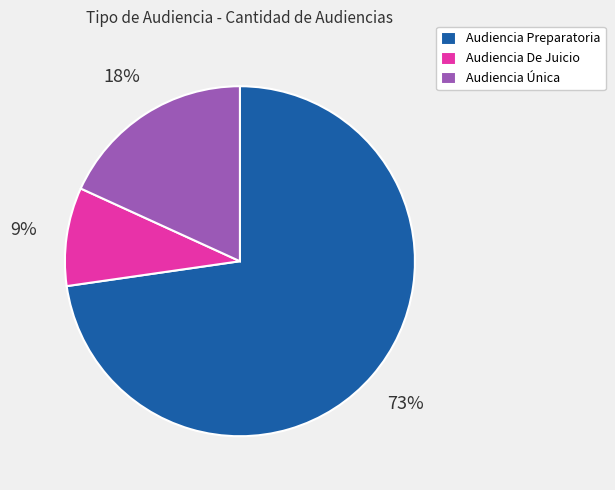

Does any single category account for the majority?

Yes